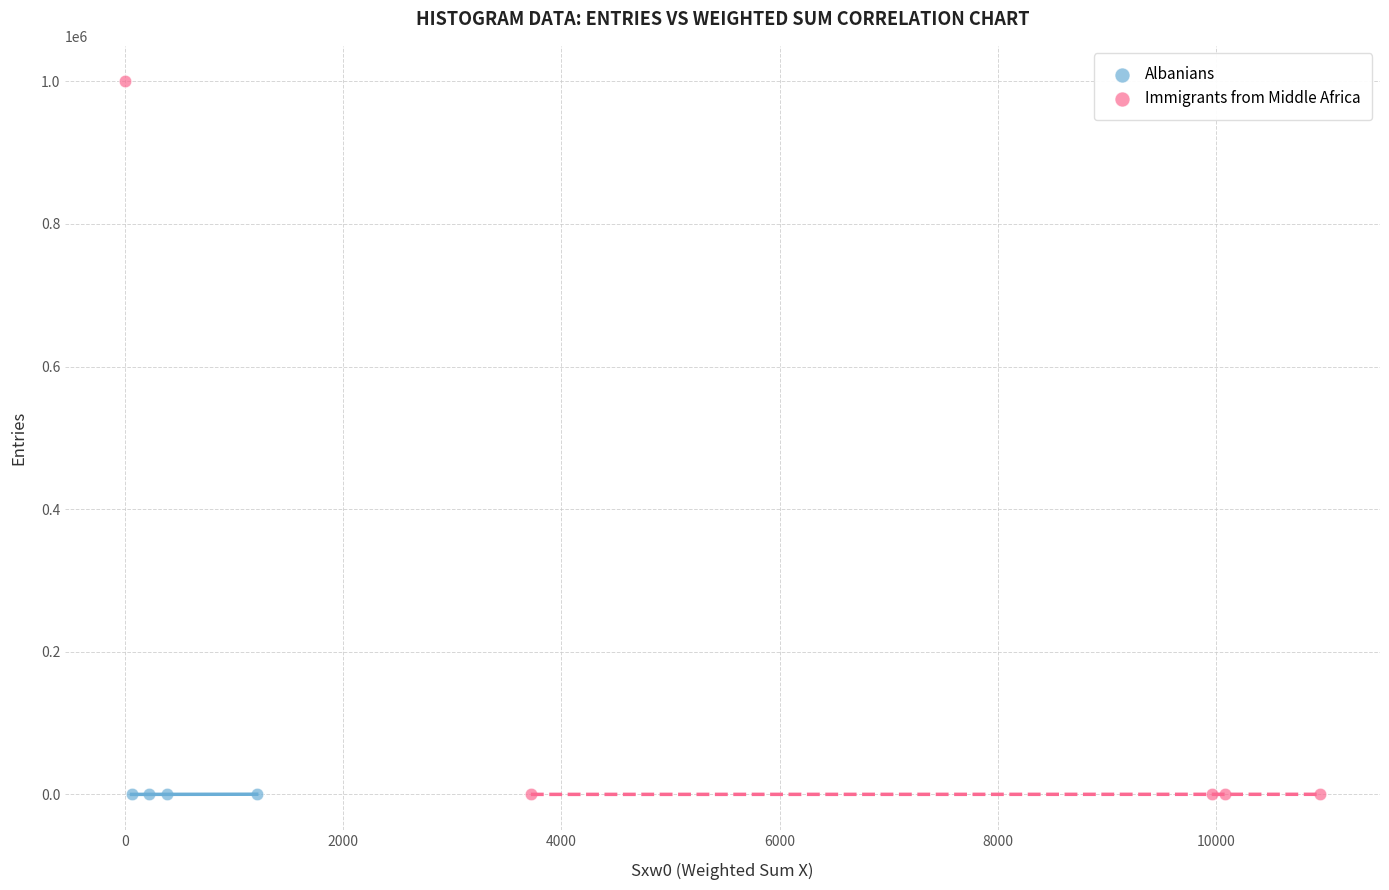

Which series has the widest spread of Y values?

Immigrants from Middle Africa